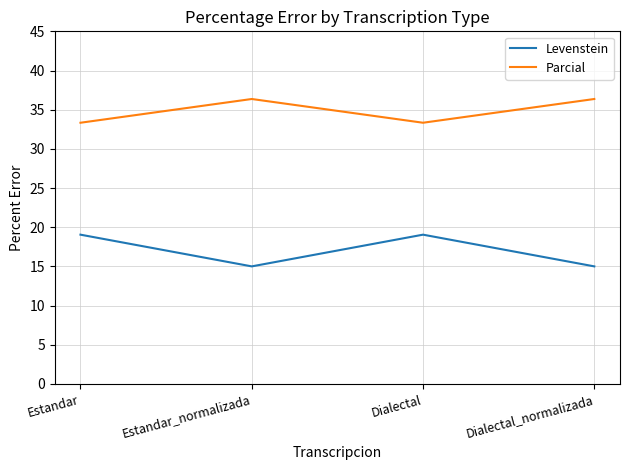

Rank the series by their maximum value, from highest to lowest.

Parcial, Levenstein